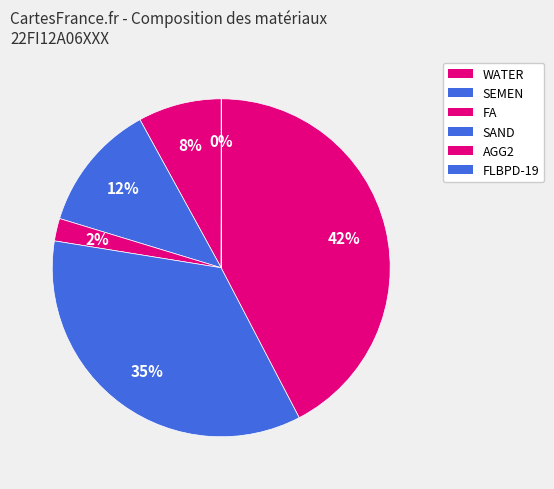

Which slice is the largest?

AGG2